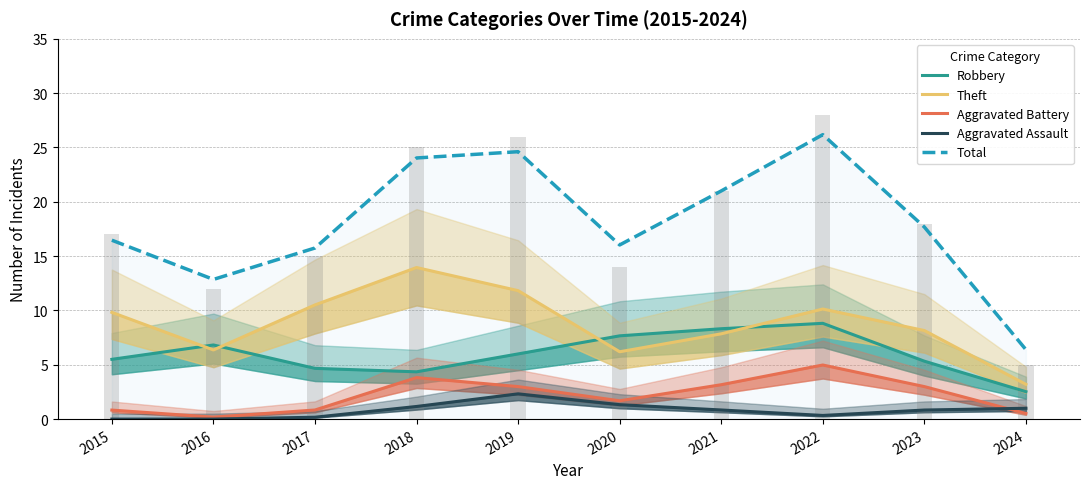

How many categories are shown in the chart?

10